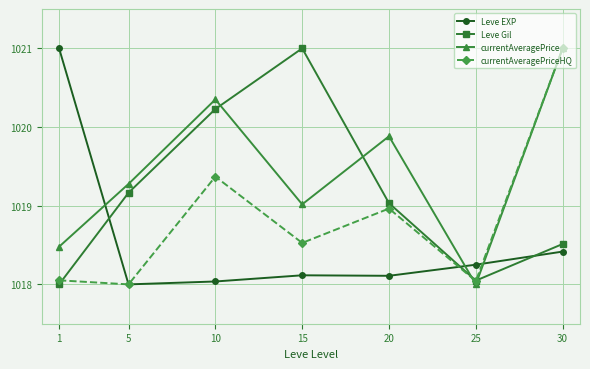

Which series changed the most between 20 and 30?

currentAveragePriceHQ